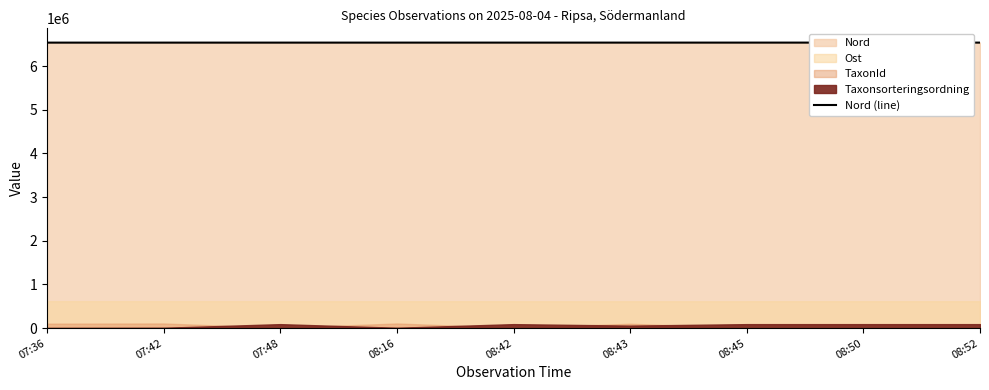

What is the label of the 2nd point from the left?

07:42